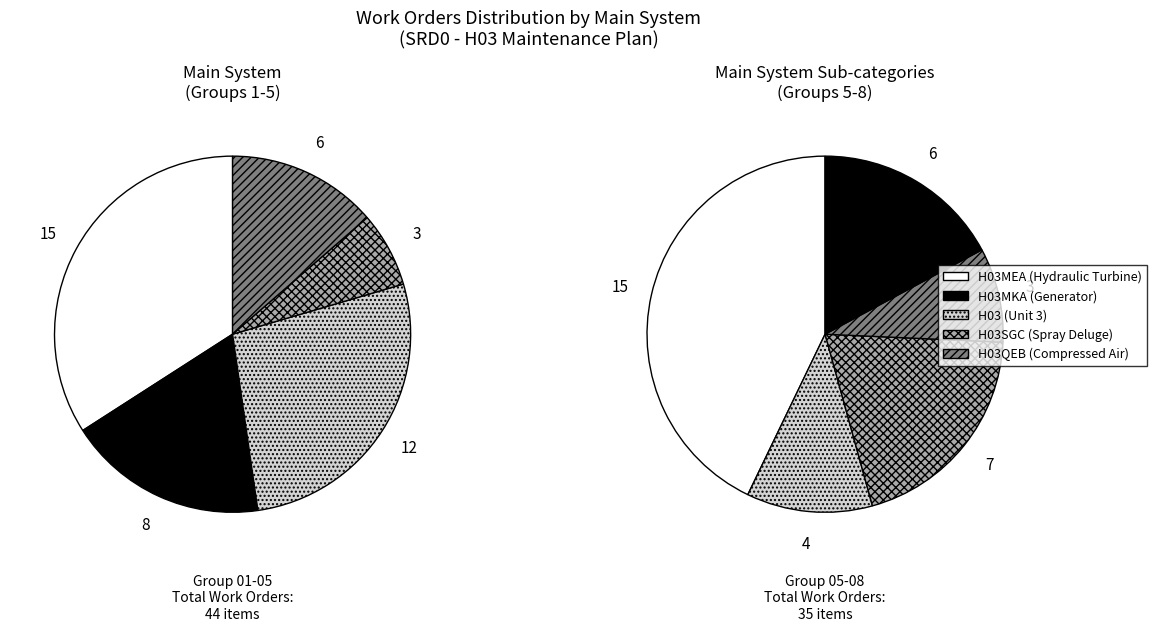

The H03MKA slice represents 27% of the pie. True or false?

False